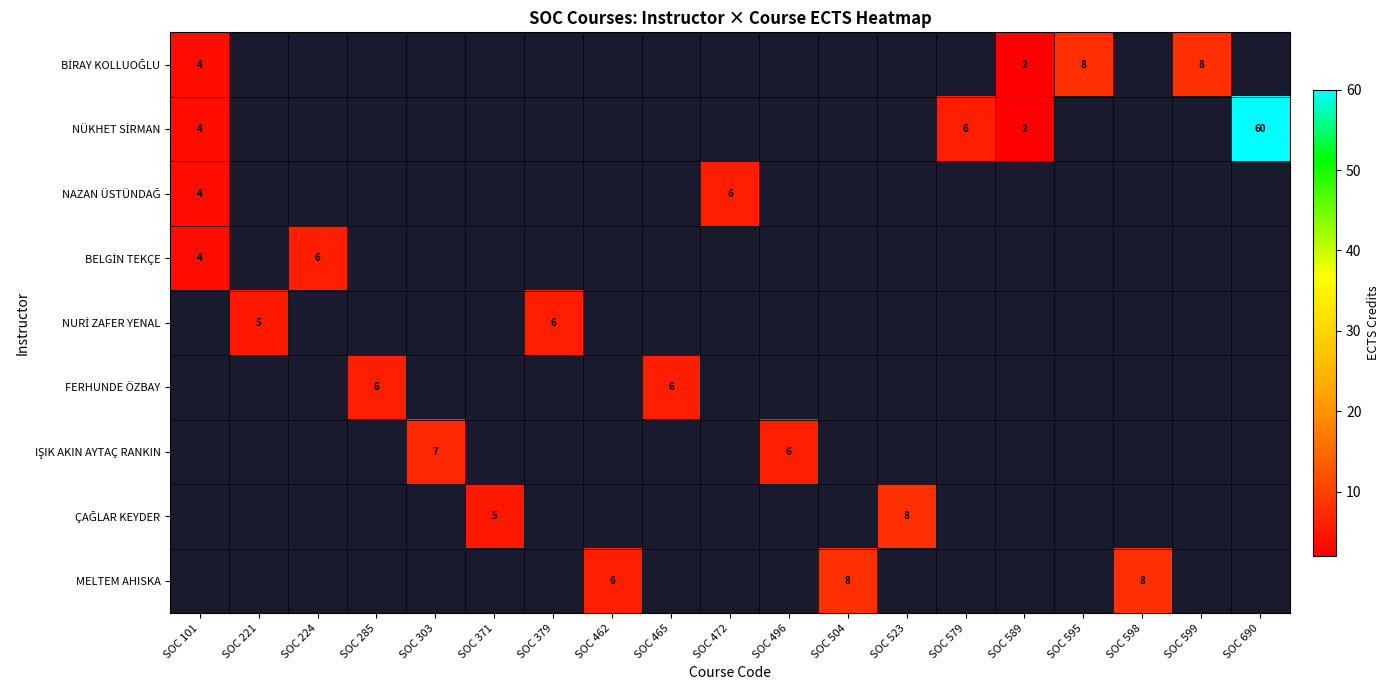

True or false: ÇAĞLAR KEYDER has a value of 0 at SOC 504.

True